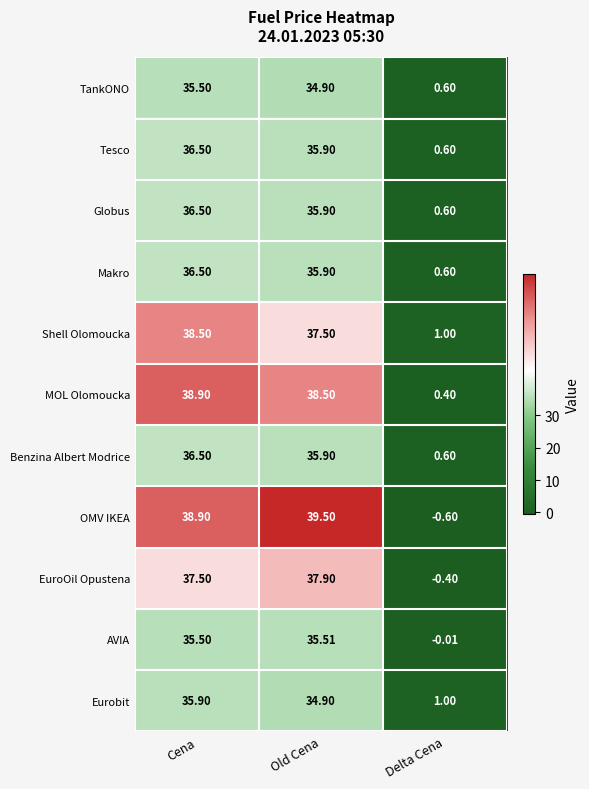

Rank the categories by Benzina Albert Modrice value from lowest to highest.

Delta Cena, Old Cena, Cena